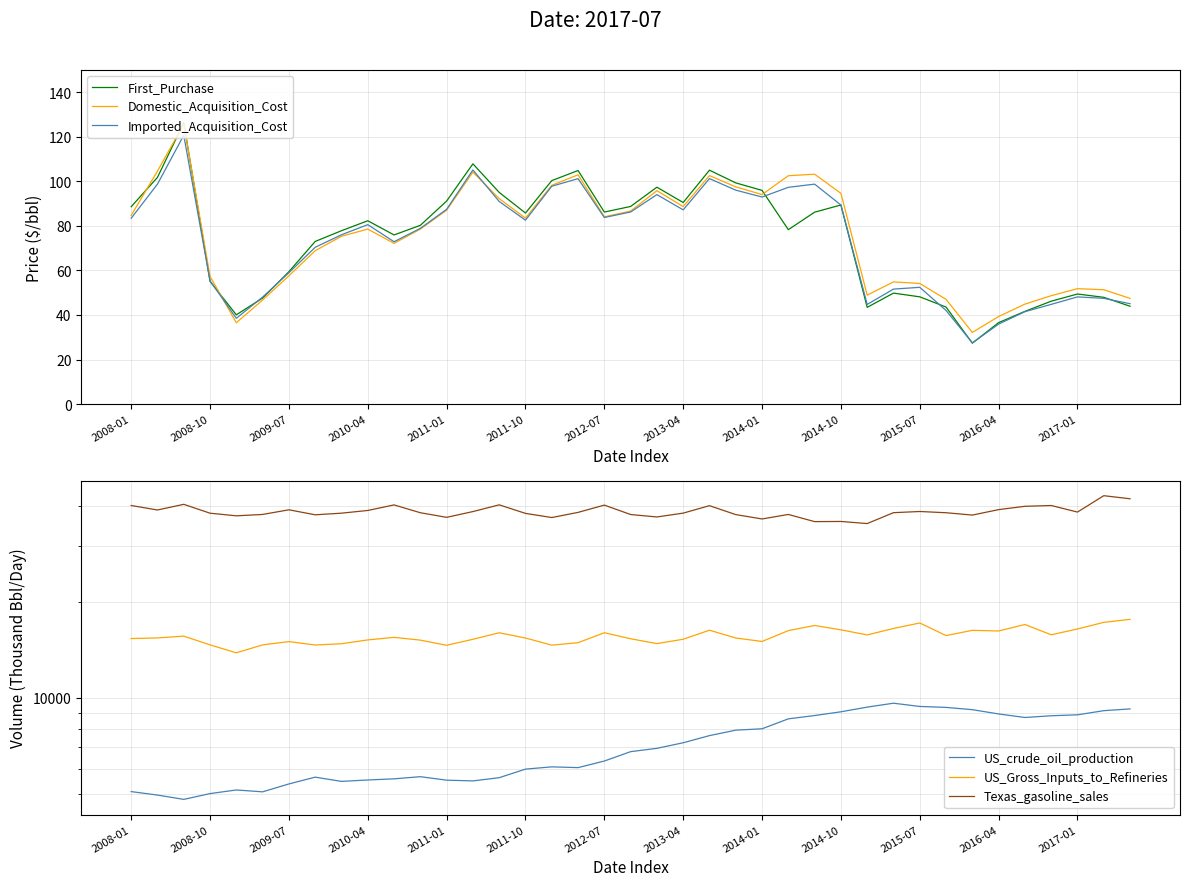

What is the value of the Imported_Acquisition_Cost point at the 17th from the left?

97.8